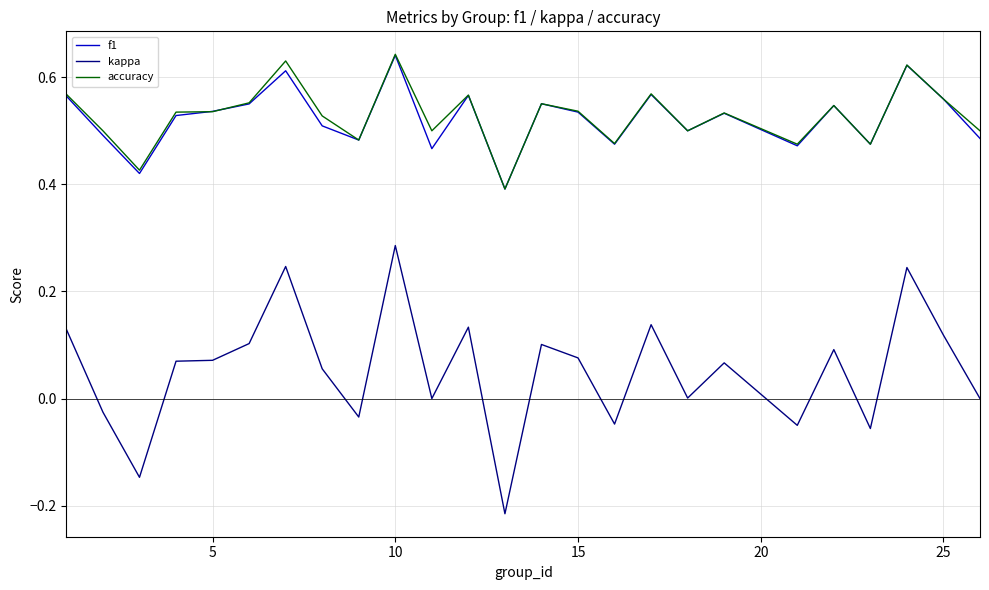

True or false: kappa and f1 cross at least once.

False